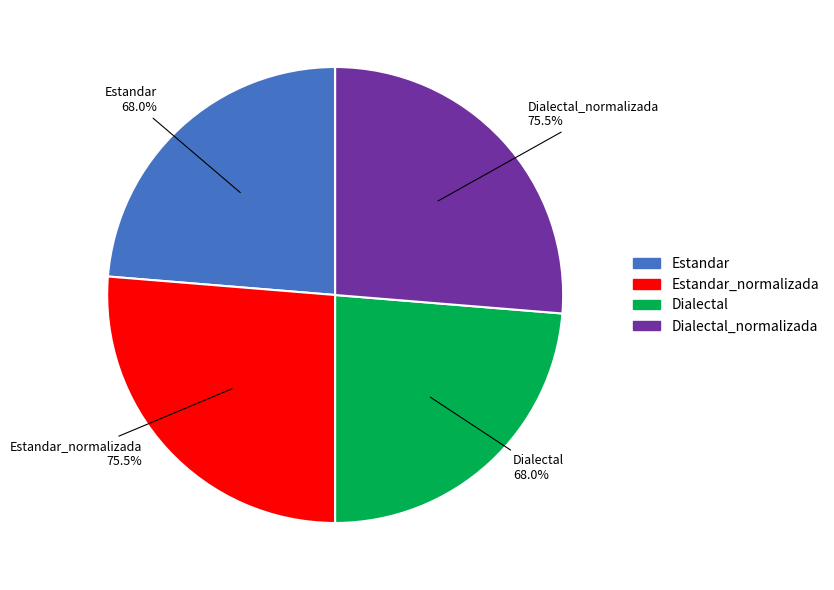

To the nearest percent, what is the difference between the Dialectal and Dialectal_normalizada slice percentages?

3%